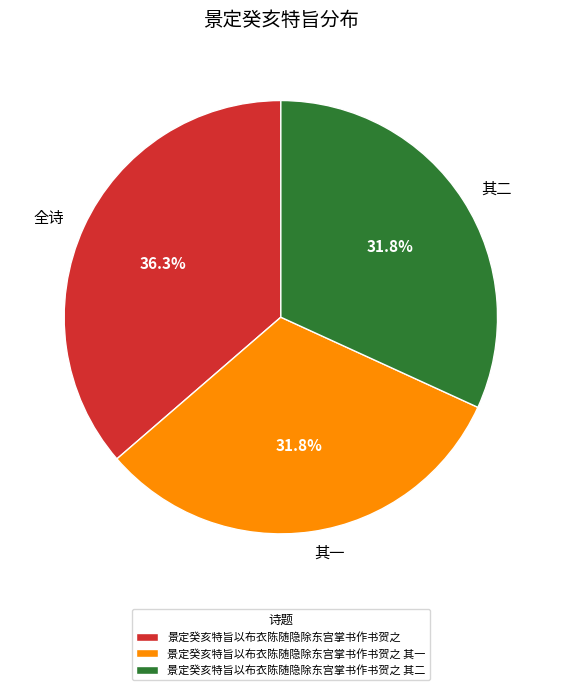

Does 景定癸亥特旨以布衣陈随隐除东宫掌书作书贺之 其二 represent more than half of the total?

No